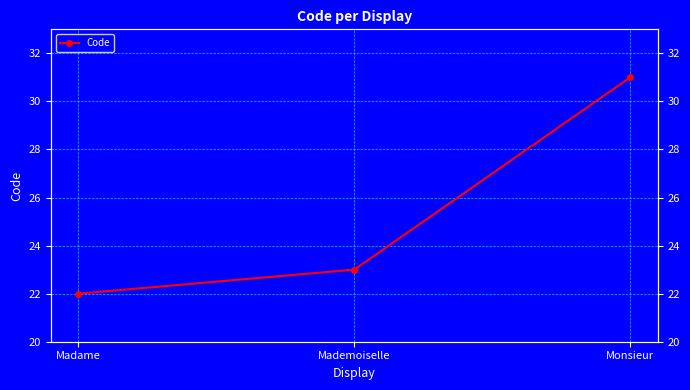

What is the label of the 2nd point from the left?

Mademoiselle